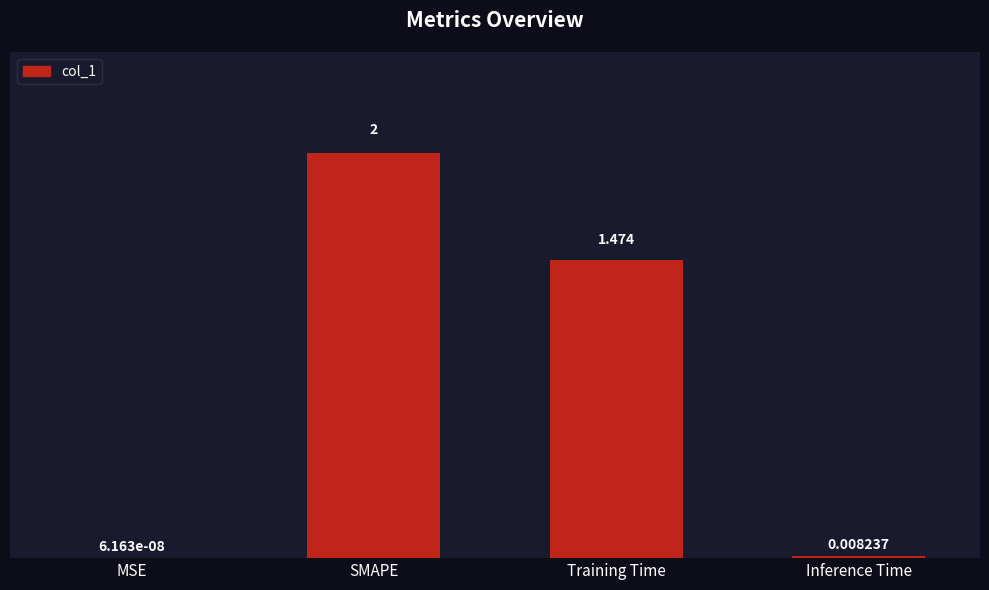

How many data points does each series have?

4